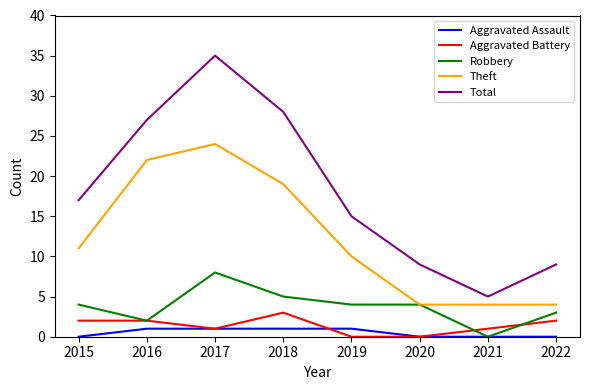

List the series in order of their peak value, highest first.

Total, Theft, Robbery, Aggravated Battery, Aggravated Assault